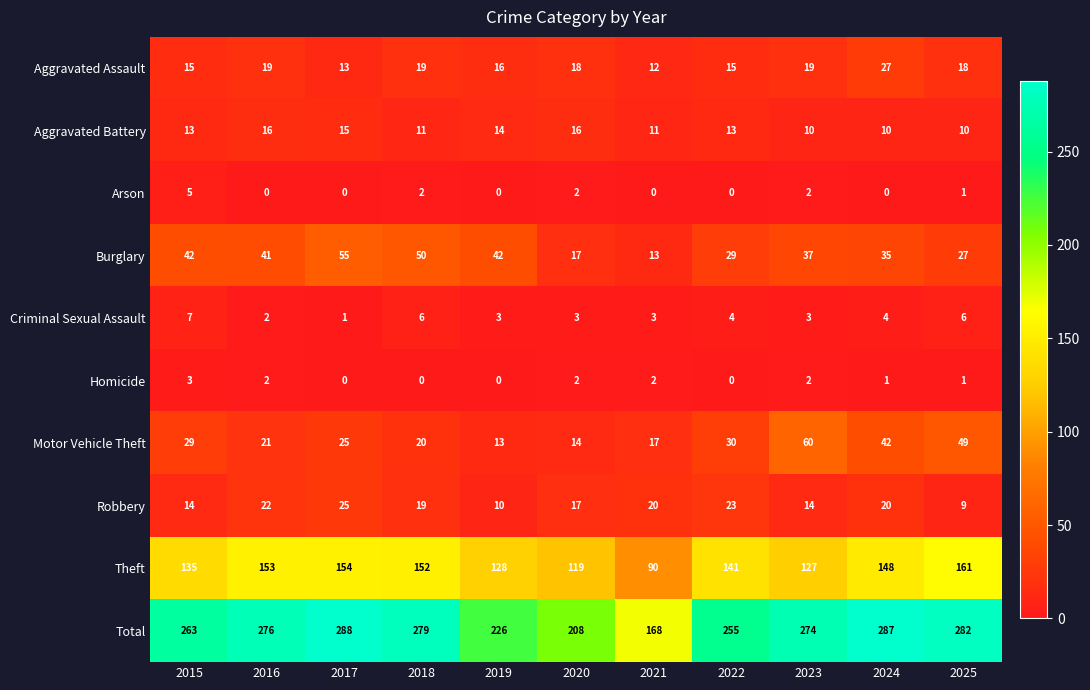

Count the Arson values in the range 0 to 2.

10